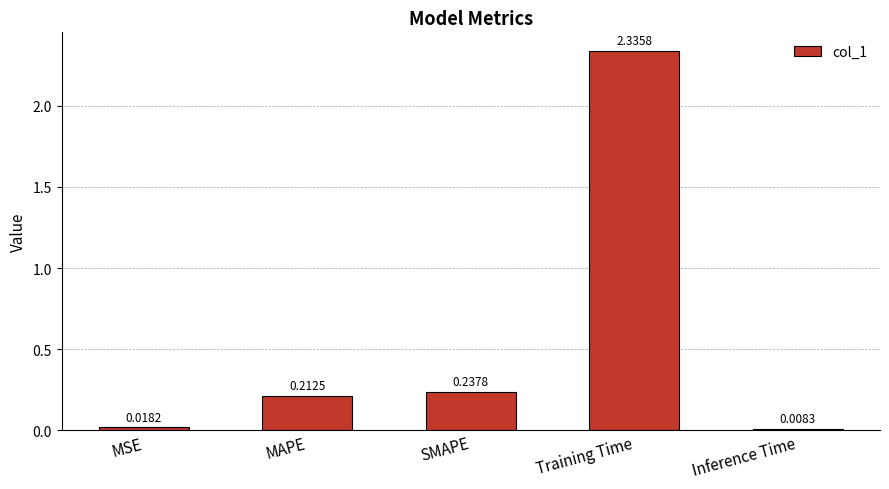

Where is the data nearest to the value 1?

SMAPE